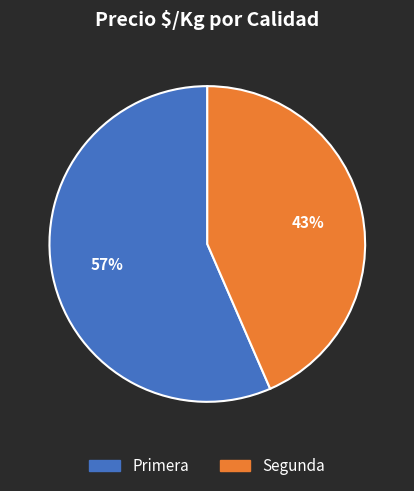

Is it true that Primera is 67% of the pie?

False